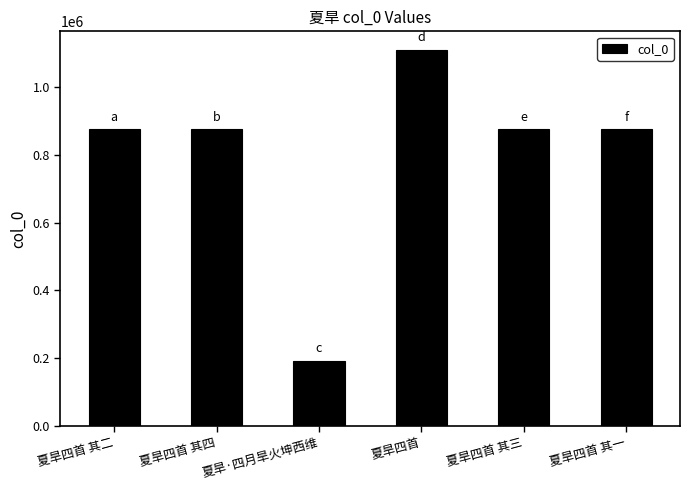

Is it true that the value at 夏旱四首 其三 is 239597?

False